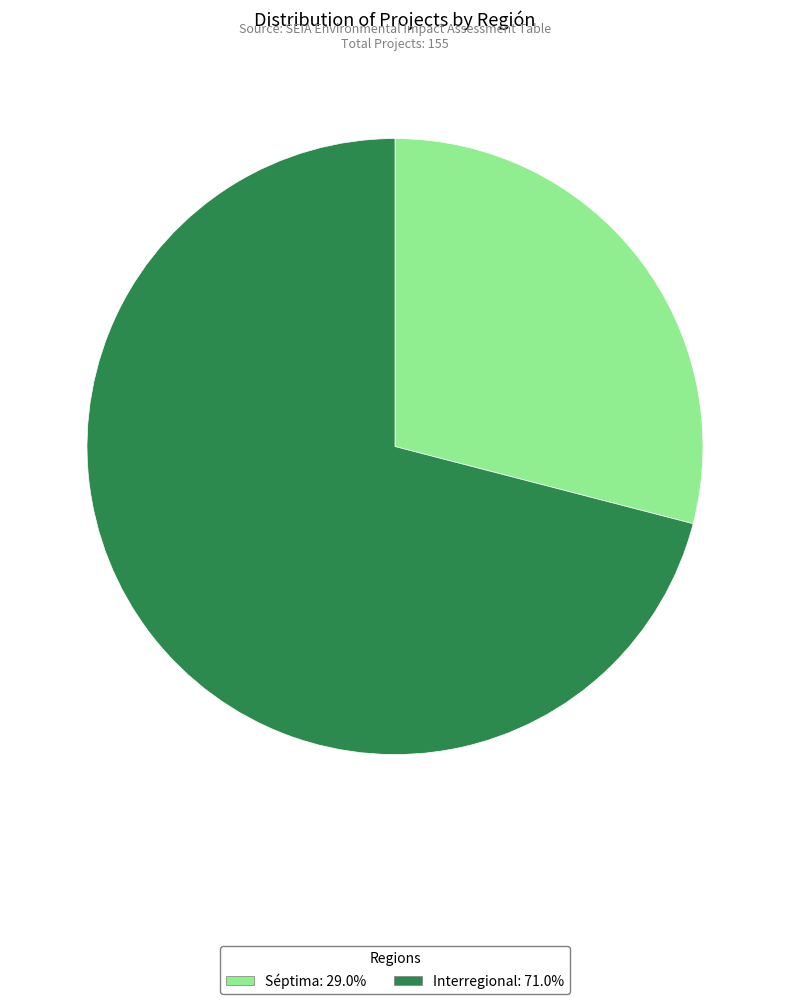

The Interregional slice represents 60% of the pie. True or false?

False